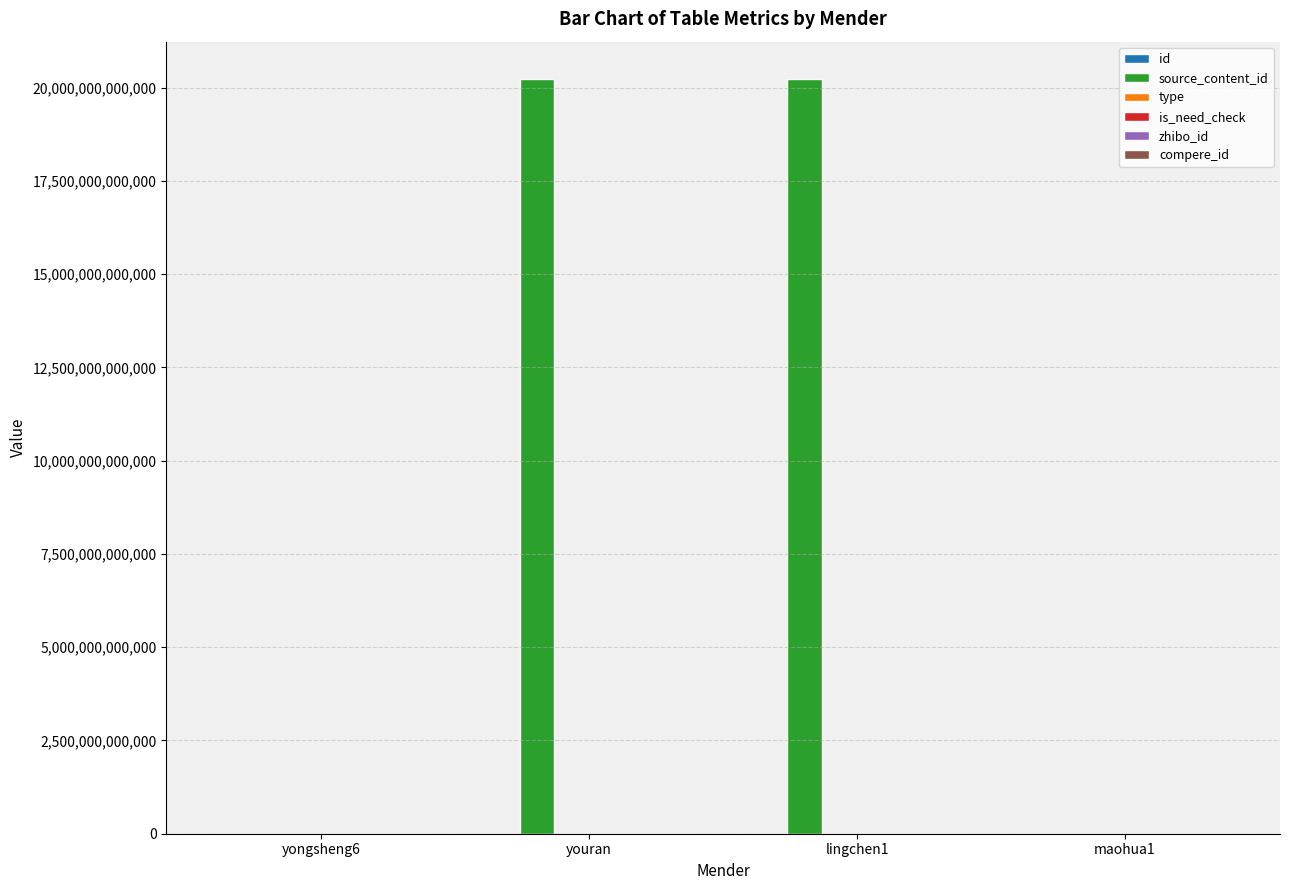

The value of id at lingchen1 is 1547947. True or false?

False